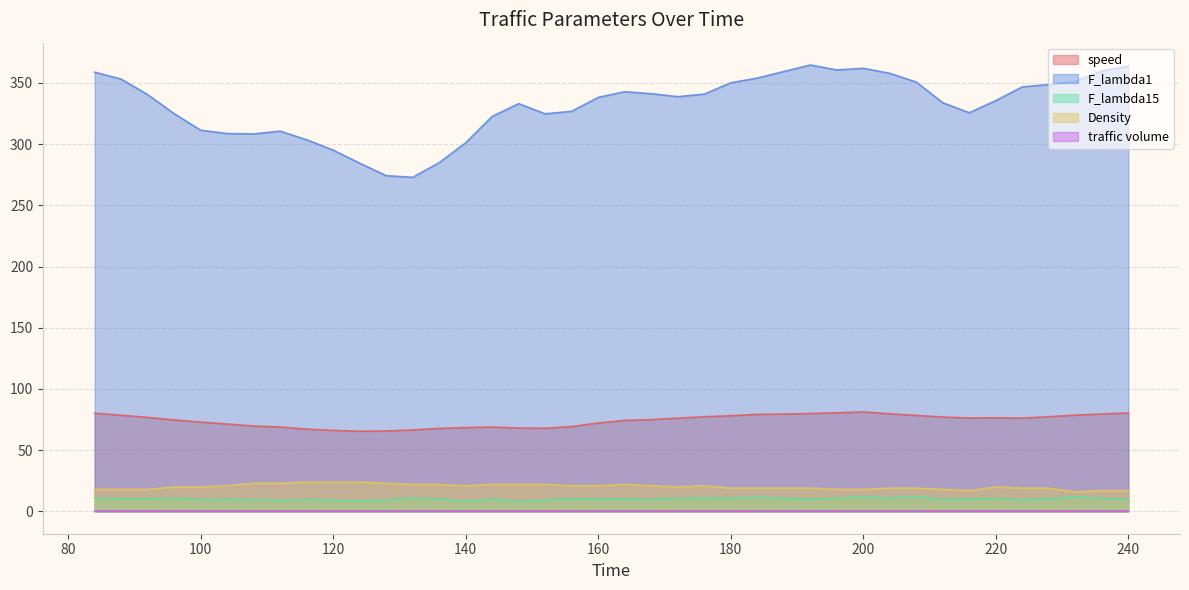

List the labels in order of speed value, largest first.

200, 196, 240, 84, 192, 204, 236, 188, 184, 232, 88, 208, 180, 228, 176, 212, 92, 220, 216, 224, 172, 168, 96, 164, 100, 160, 104, 108, 156, 112, 144, 140, 148, 152, 136, 116, 132, 120, 128, 124